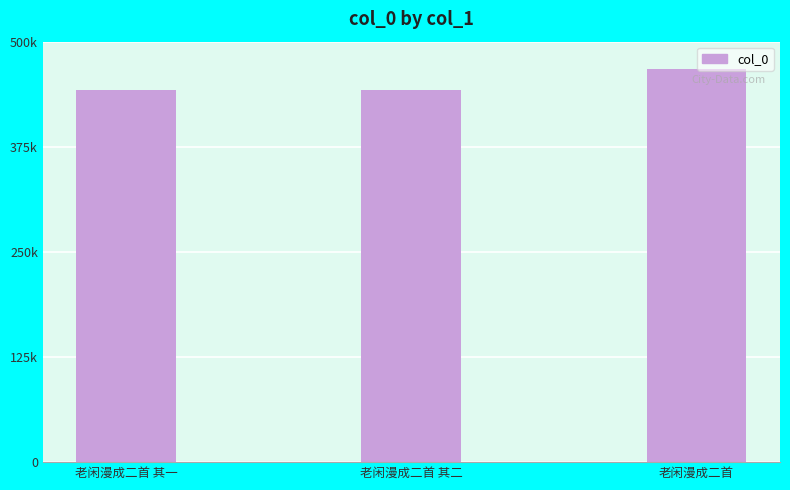

What is the difference between the values at 老闲漫成二首 其二 and 老闲漫成二首?

24515